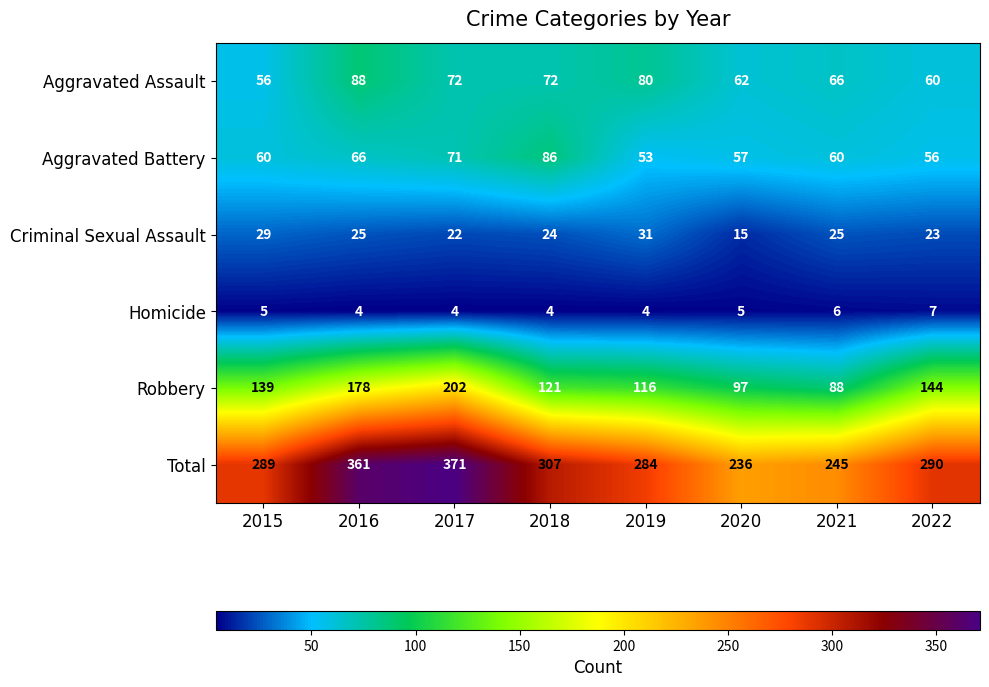

What is the total value across all series at 2018?

614